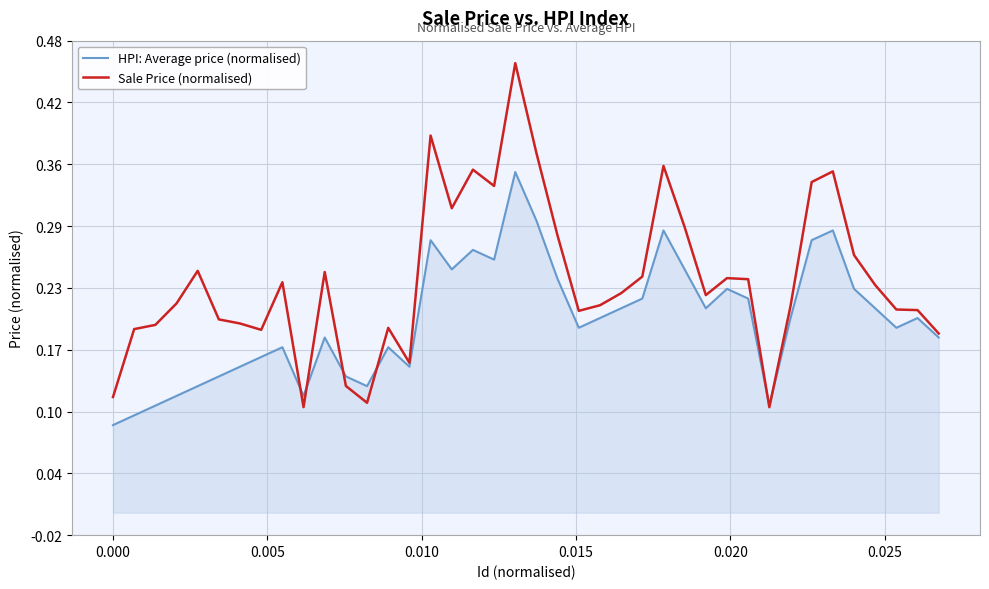

Which series has the largest total across all categories?

Sale Price (normalised)